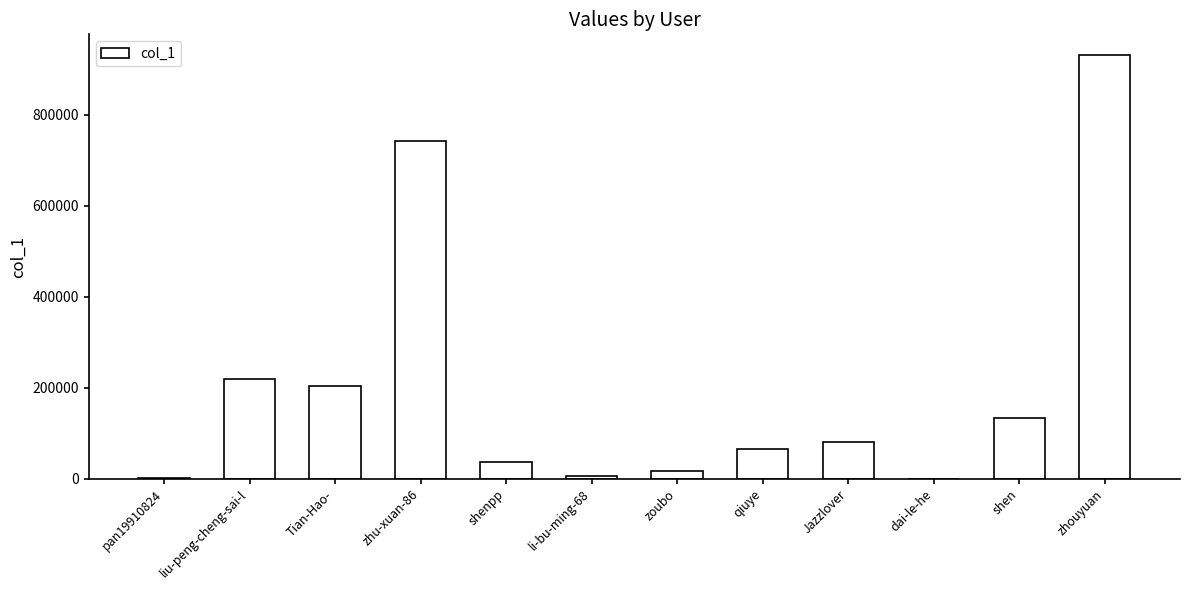

Which has a higher value, qiuye or liu-peng-cheng-sai-l?

liu-peng-cheng-sai-l